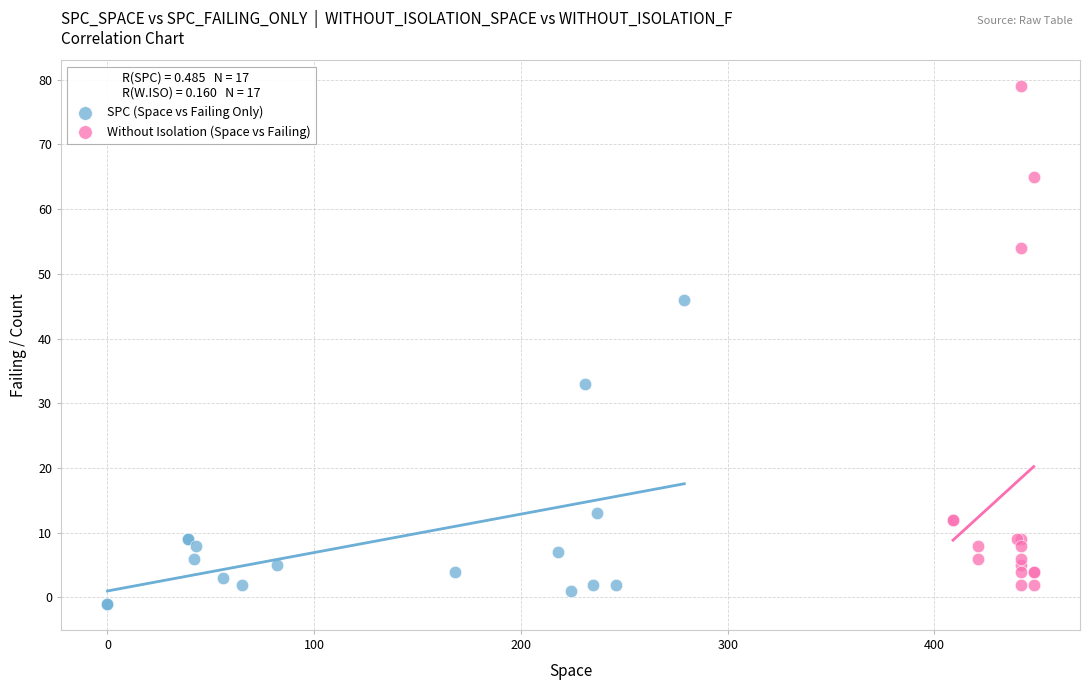

Which series has the largest Y range (max minus min)?

Without Isolation (Space vs Failing)